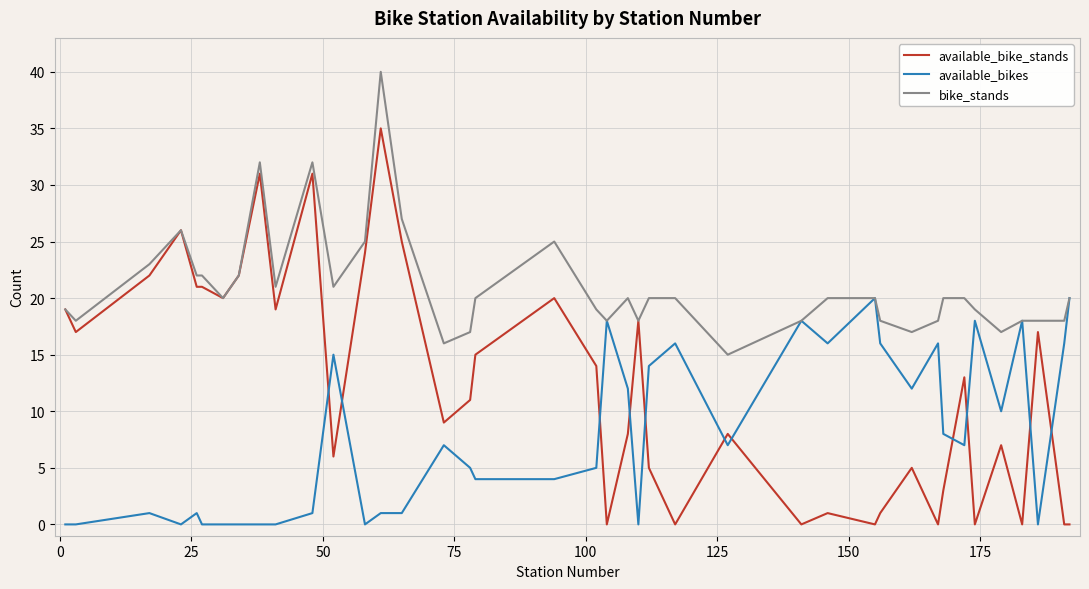

Which series has the largest total across all categories?

bike_stands